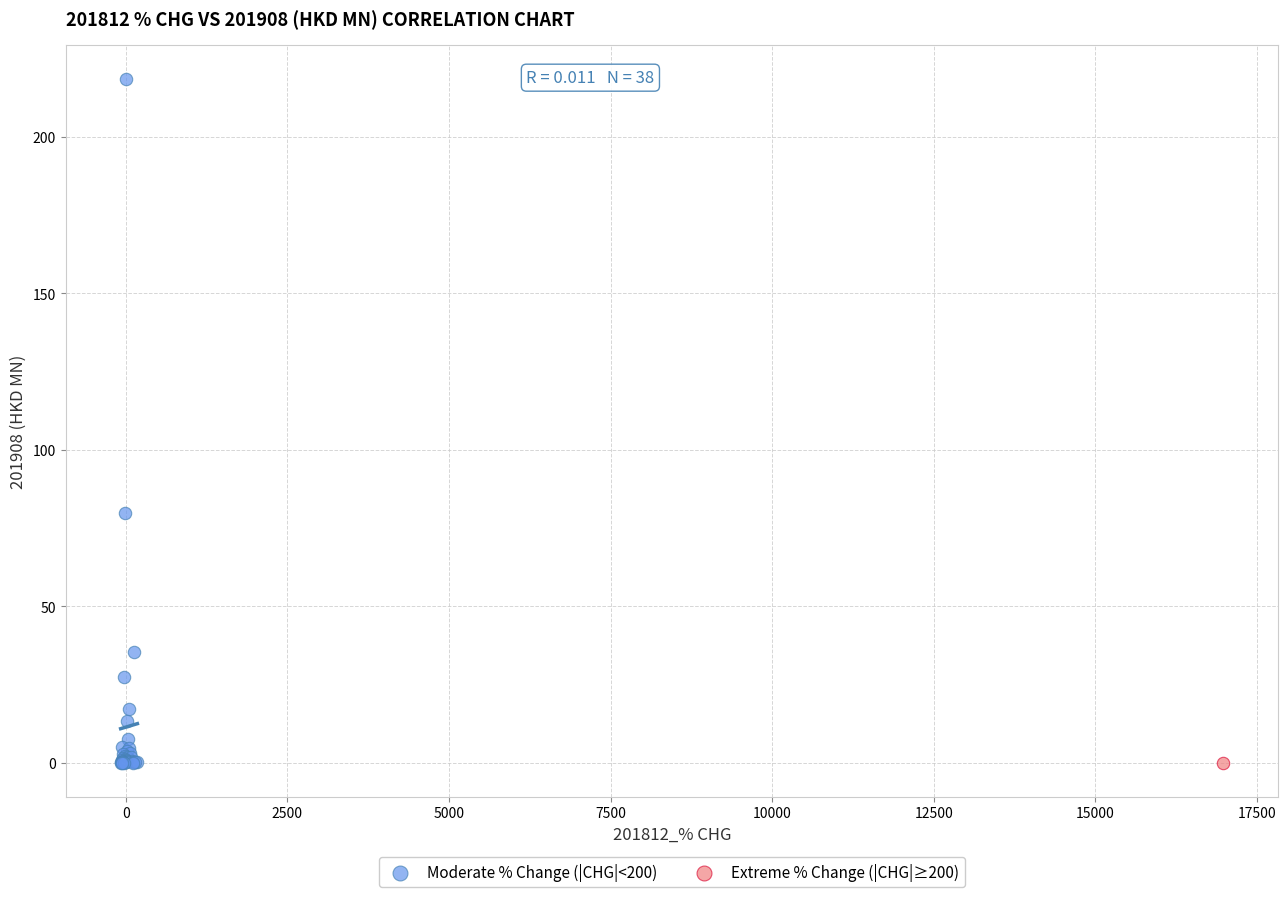

What are all the series names shown in the legend?

Moderate % Change (|CHG|<200), Extreme % Change (|CHG|≥200)